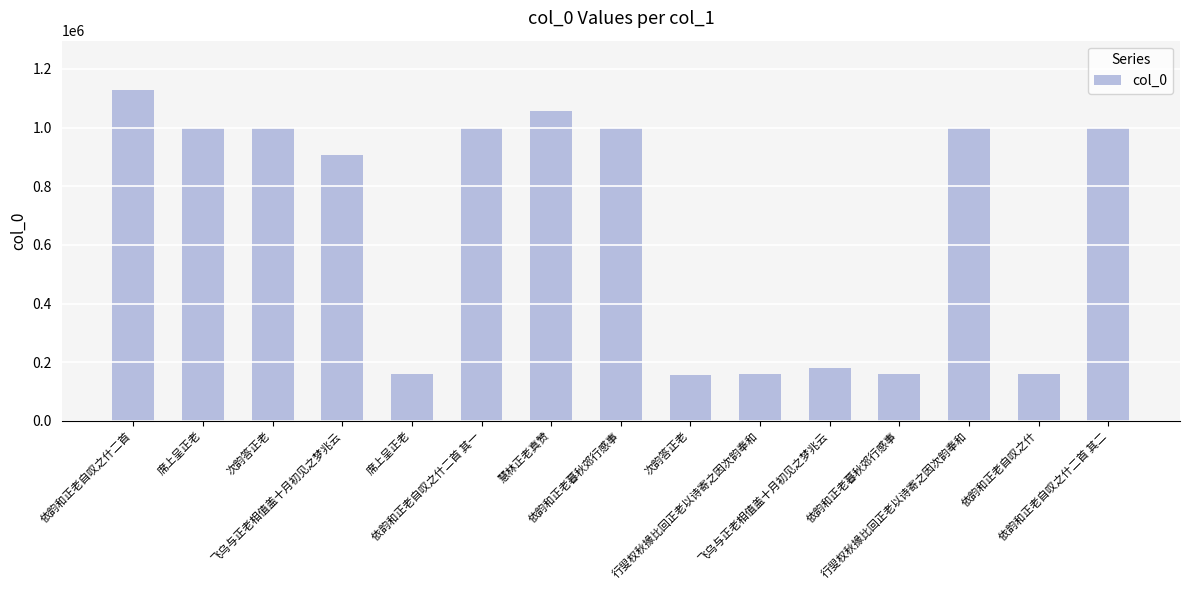

Are the bars horizontal?

No